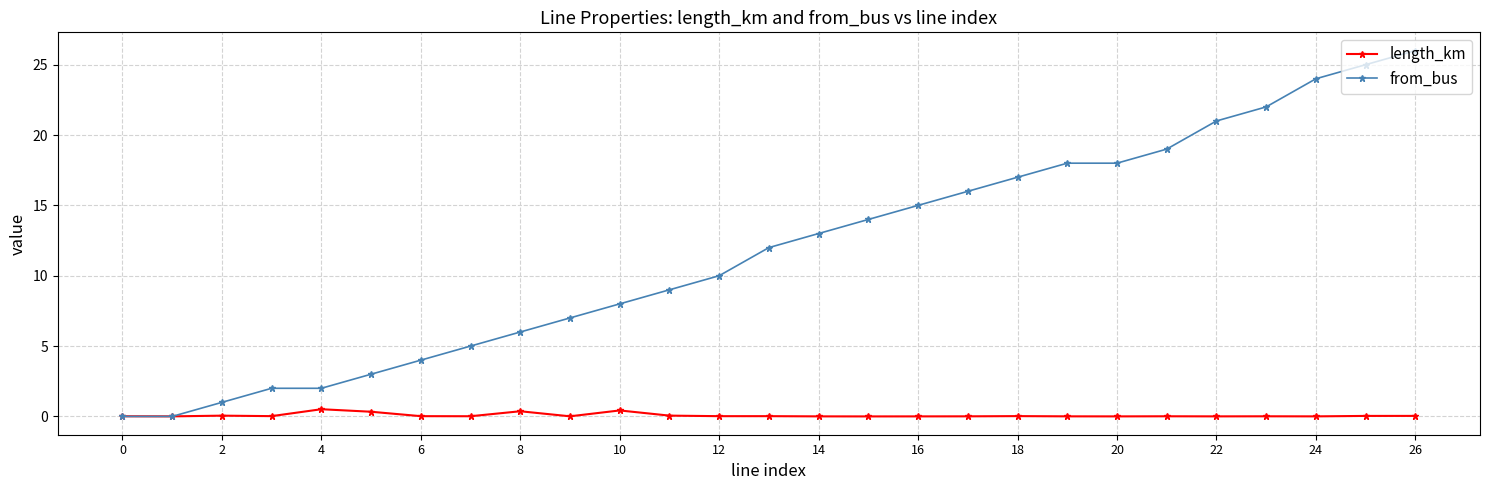

Rank the series by their average value, from lowest to highest.

length_km, from_bus